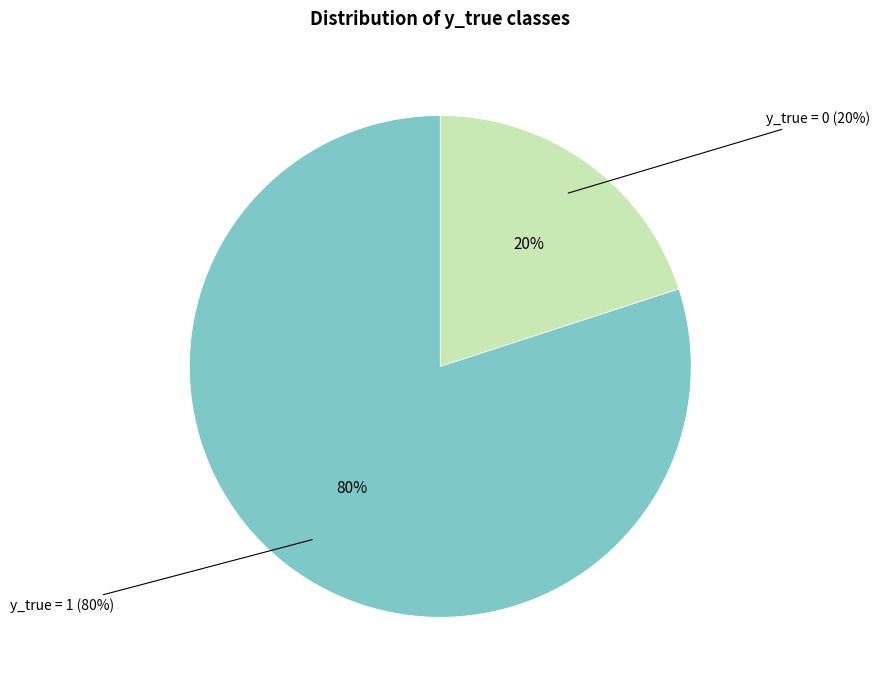

To the nearest percent, what is the average slice percentage?

50%